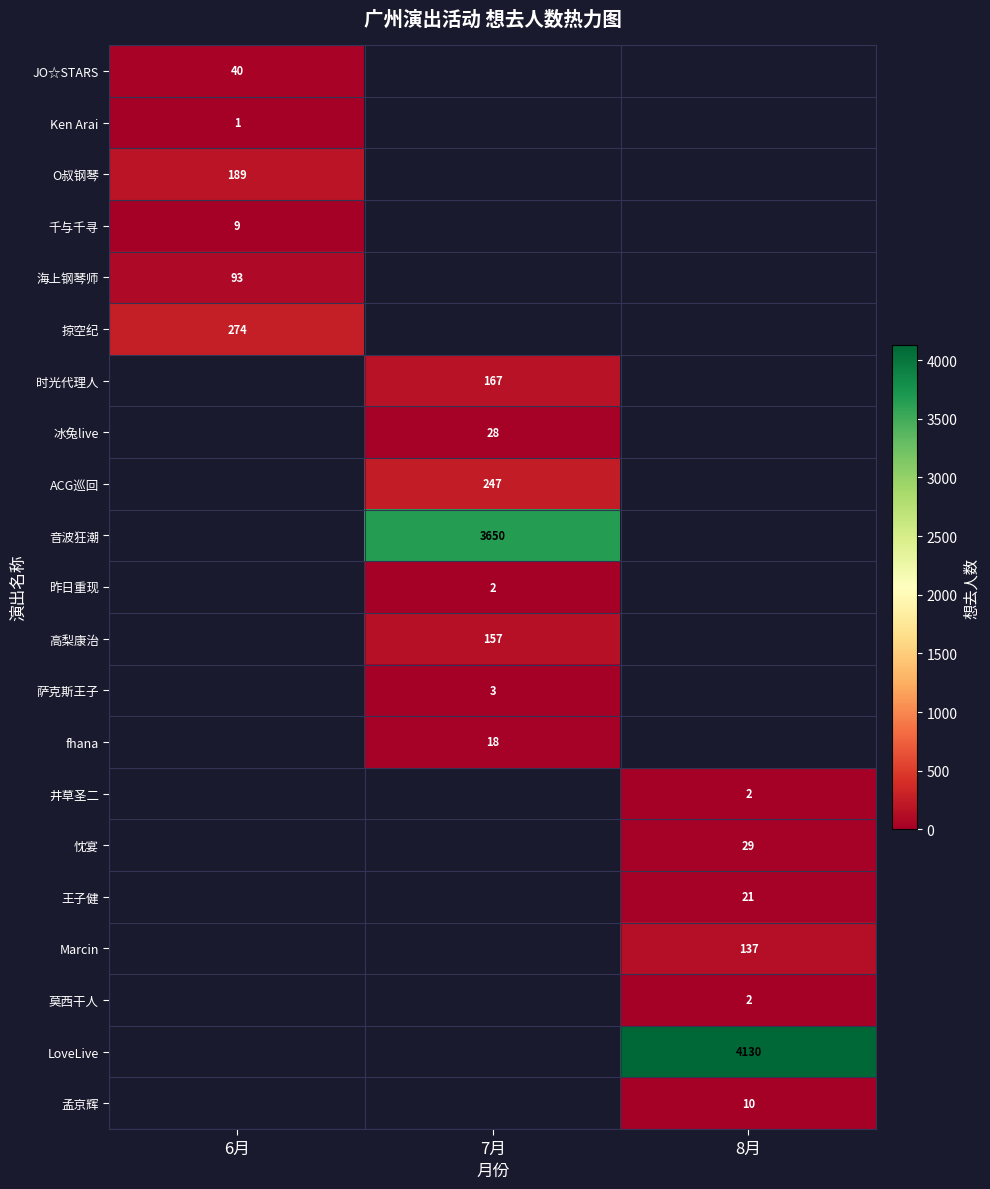

At how many categories does at least one series exceed 1572?

2